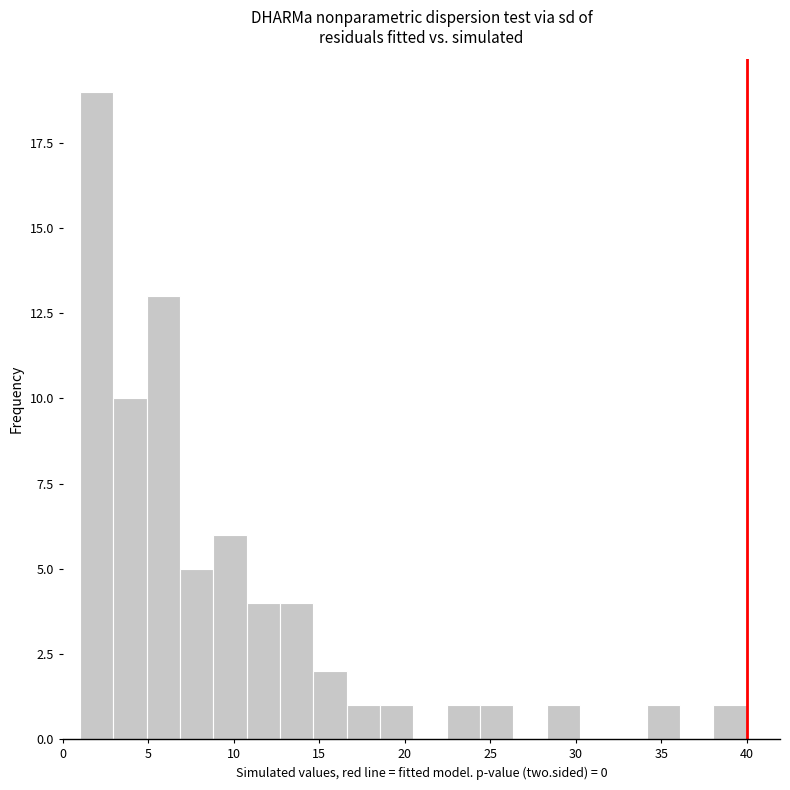

Around what value on the x-axis is the tallest bar? Give the approximate position of its centre, as read against the axis.

2.0